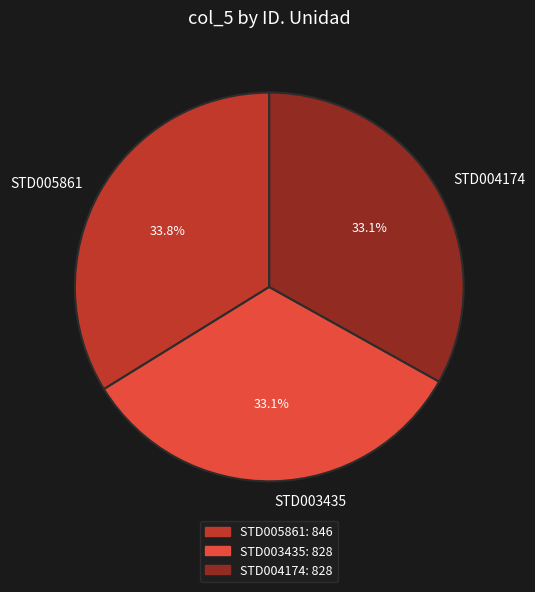

What is the ratio of the value at STD004174 to the value at STD003435?

1.0